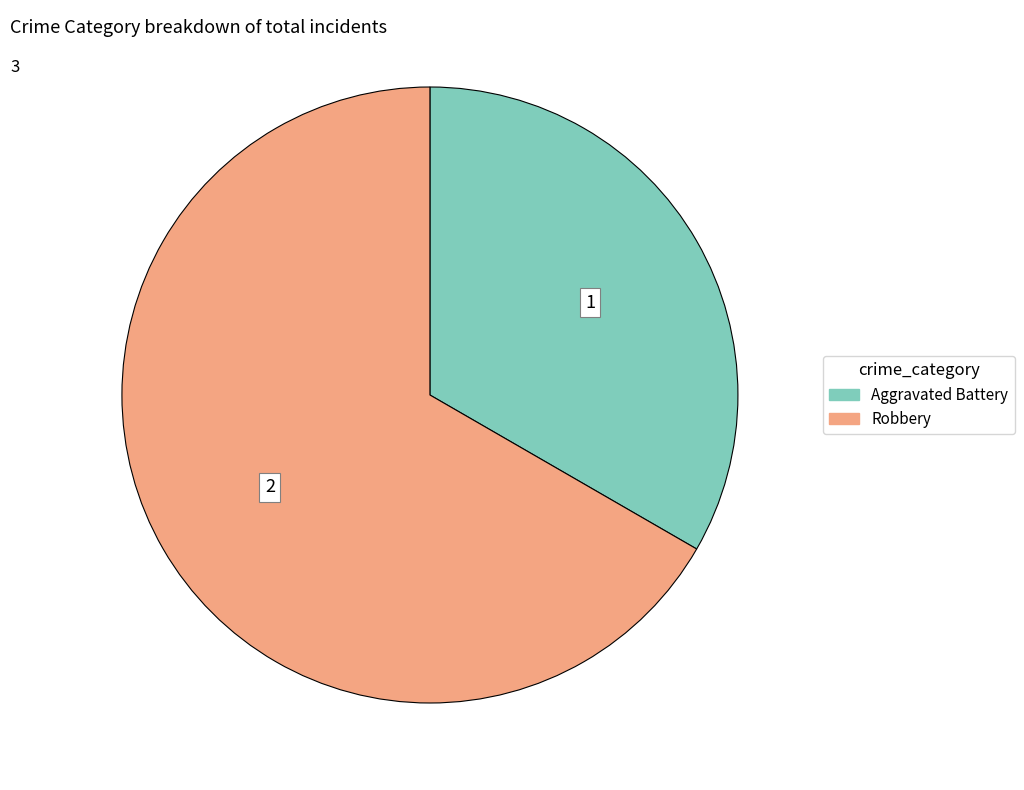

Do Aggravated Battery and Robbery together represent more than half of the pie?

Yes